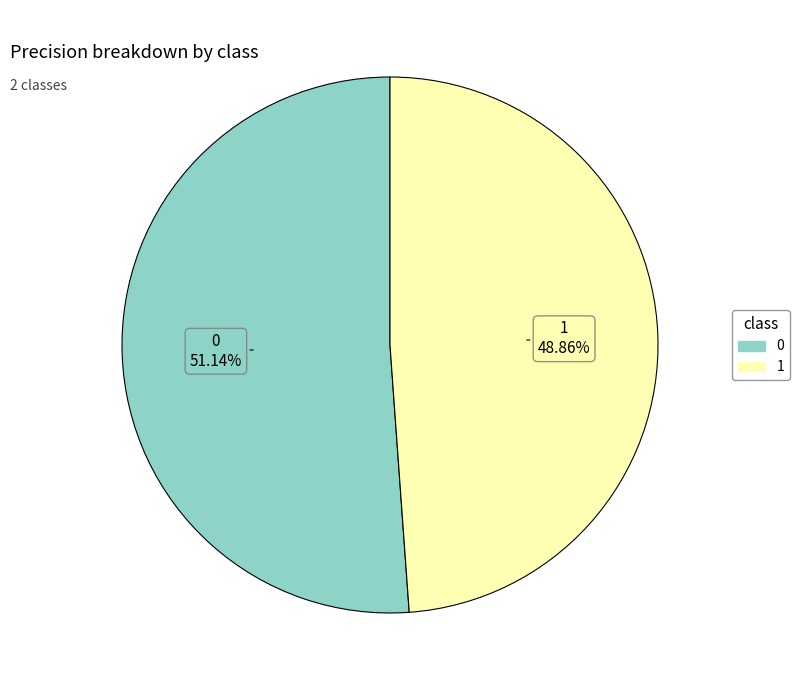

To the nearest percent, what is the difference between the largest and smallest slice percentages?

2%